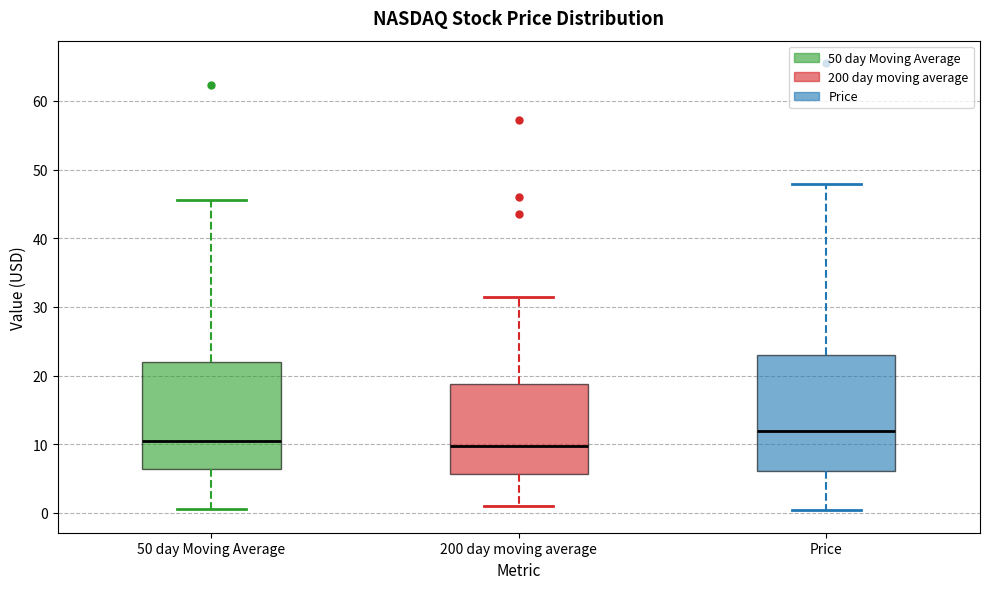

Where is the upper edge of the box for 200 day moving average on the y-axis? The values are not printed on the chart, so give them approximately, as read against the axis.

19